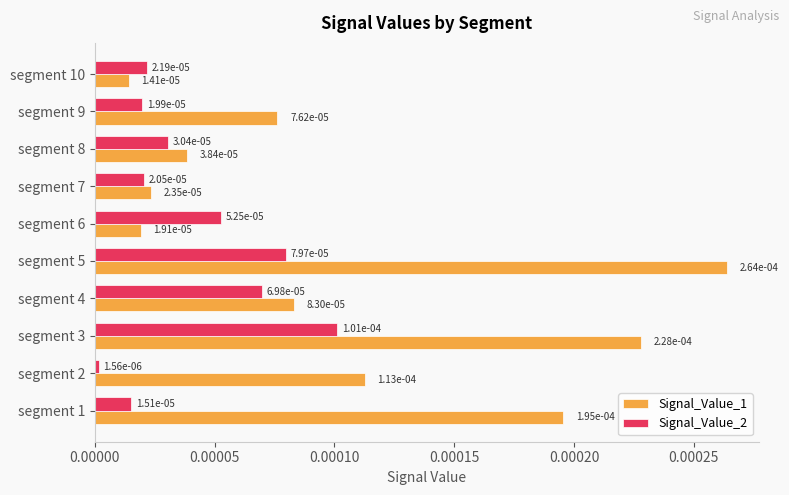

At how many categories does at least one series exceed 0?

10